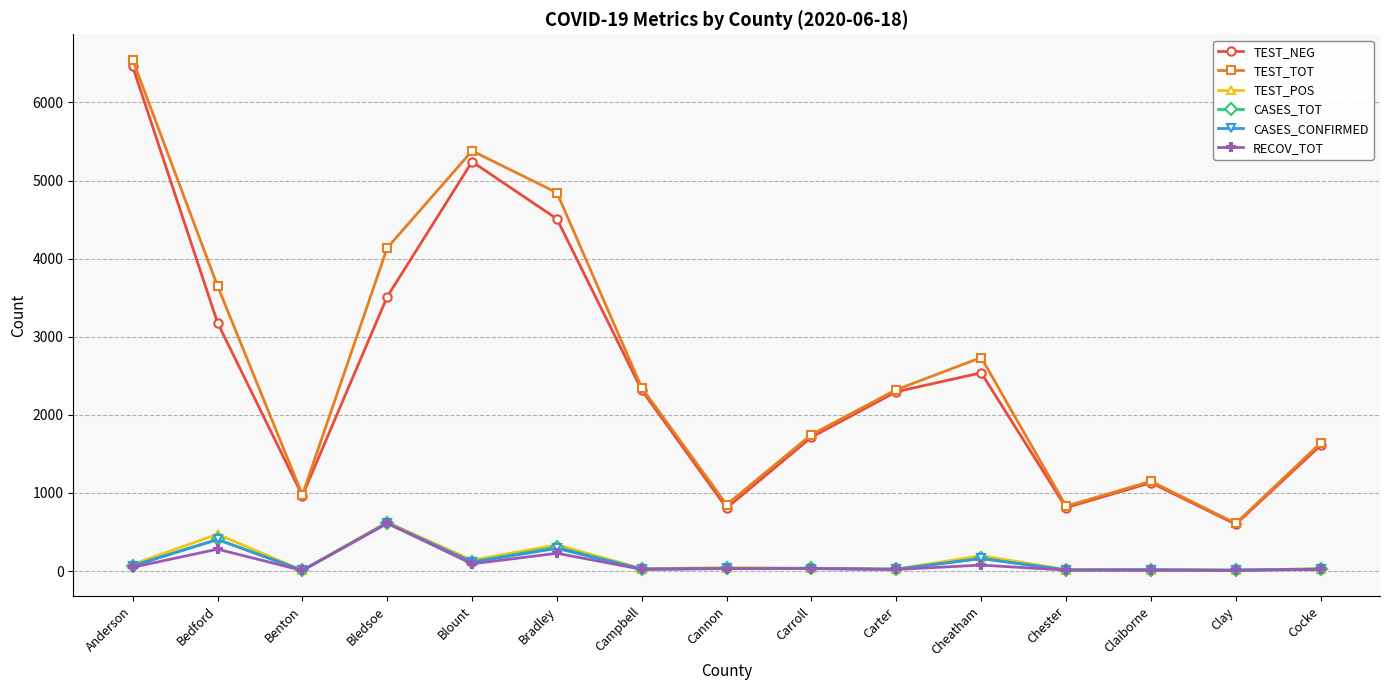

True or false: CASES_TOT and TEST_TOT cross at least once.

False